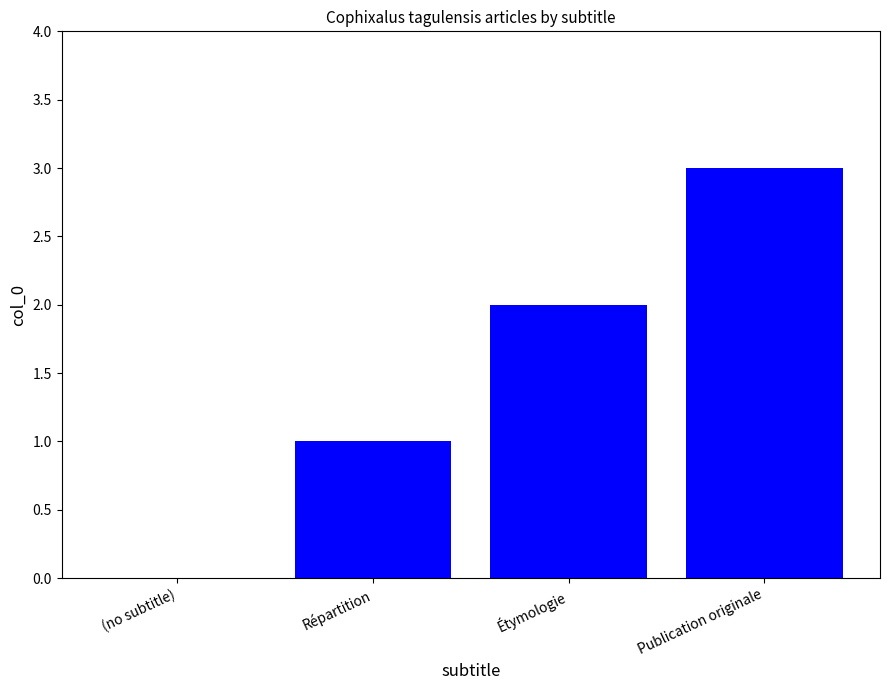

Which label corresponds to the largest value in the chart?

Publication originale